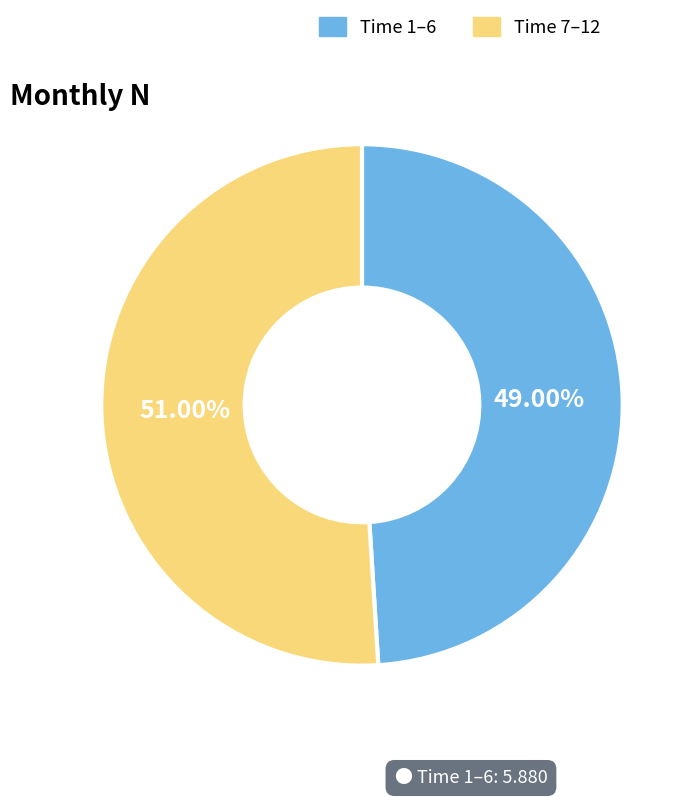

Combined, do Time 7–12 and Time 1–6 account for over 50%?

Yes